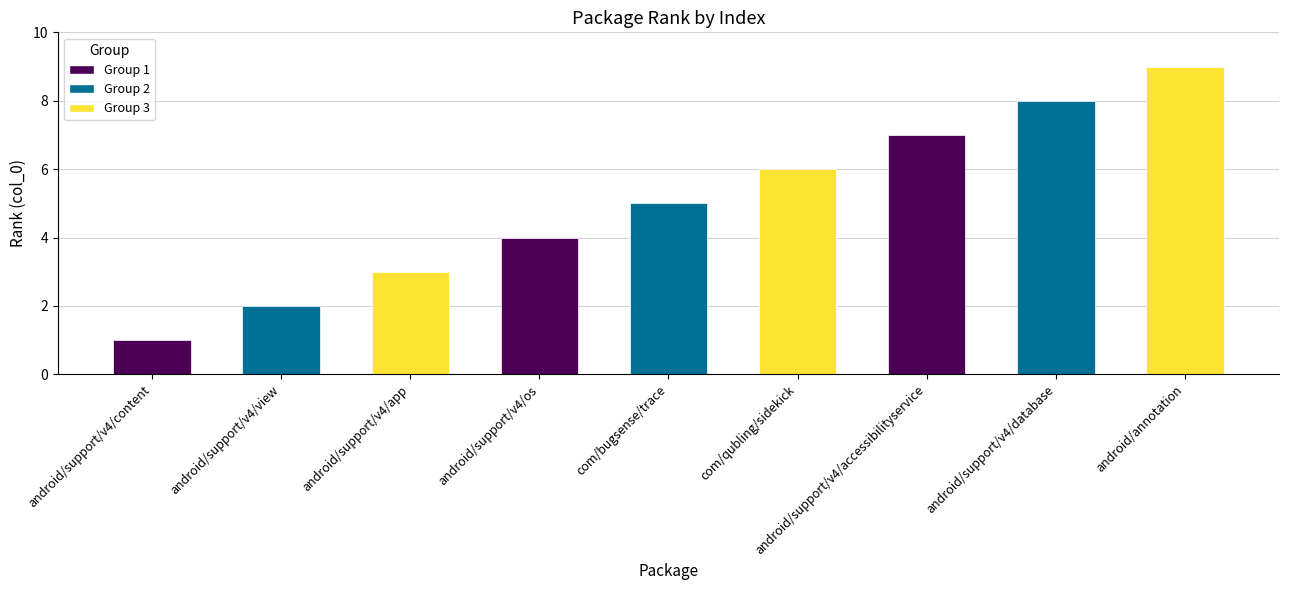

True or false: the data shows 8 at com/bugsense/trace.

False